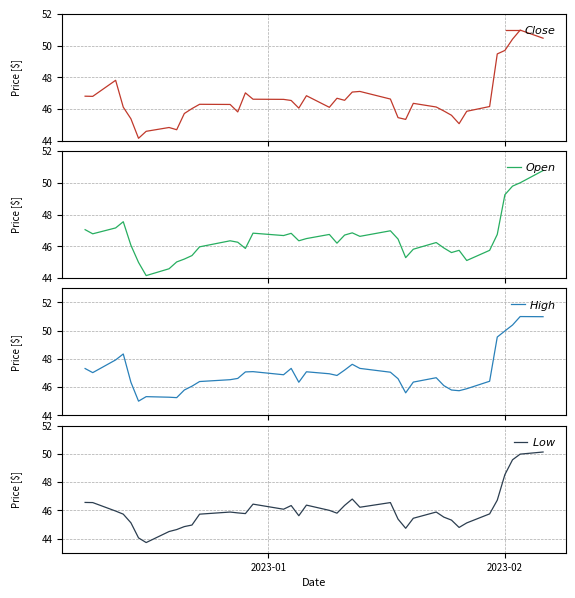

Reading left to right, transcribe all the data shown in this chart.

$Close$: 46.8	46.8	47.8	46.1	45.4	44.2	44.6	44.8	44.7	45.7	46.0	46.3	46.3	45.8	47.0	46.6	46.6	46.5	46.1	46.8	46.1	46.7	46.5	47.1	47.1	46.6	45.5	45.3	46.4	46.1	45.9	45.6	45.1	45.9	46.2	49.5	49.7	50.4	51.0	50.5
$Open$: 47.0	46.8	47.2	47.5	46.1	45.0	44.2	44.6	45.0	45.2	45.4	46.0	46.3	46.3	45.9	46.8	46.7	46.8	46.3	46.5	46.8	46.2	46.7	46.8	46.6	47.0	46.5	45.3	45.8	46.2	45.9	45.6	45.8	45.1	45.8	46.8	49.2	49.8	50.0	50.8
$High$: 47.3	47.0	47.9	48.3	46.3	45.0	45.3	45.3	45.3	45.8	46.1	46.4	46.5	46.6	47.1	47.1	46.9	47.3	46.3	47.1	47.0	46.8	47.2	47.6	47.3	47.1	46.6	45.6	46.4	46.7	46.1	45.8	45.8	45.9	46.4	49.5	50.0	50.4	51.0	51.0
$Low$: 46.6	46.5	46.0	45.7	45.1	44.0	43.7	44.5	44.6	44.8	45.0	45.7	45.9	45.8	45.8	46.4	46.1	46.3	45.6	46.4	46.0	45.8	46.3	46.8	46.2	46.5	45.4	44.7	45.4	45.9	45.5	45.3	44.8	45.1	45.8	46.7	48.5	49.6	50.0	50.1